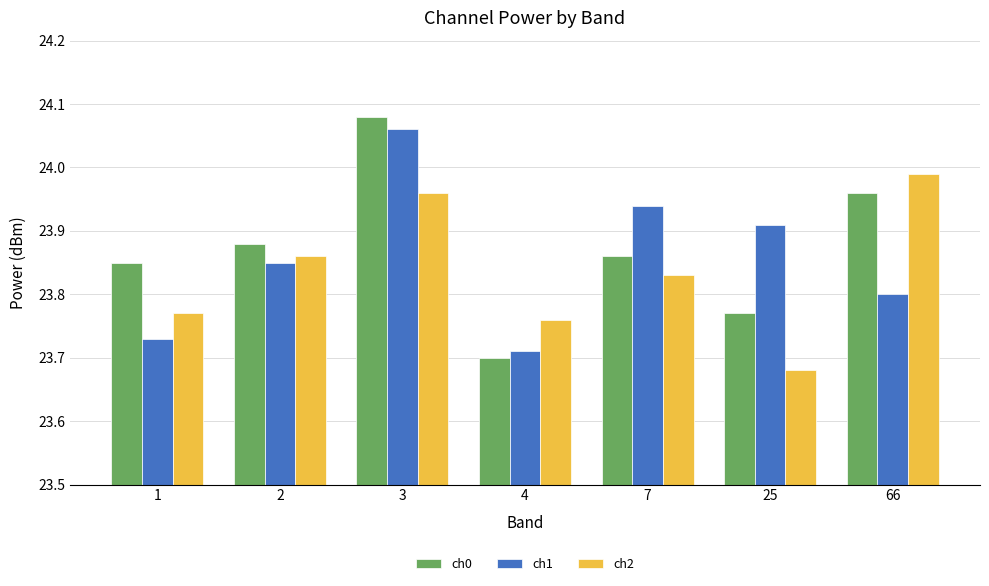

Rank the series by their average value, from lowest to highest.

ch2, ch1, ch0